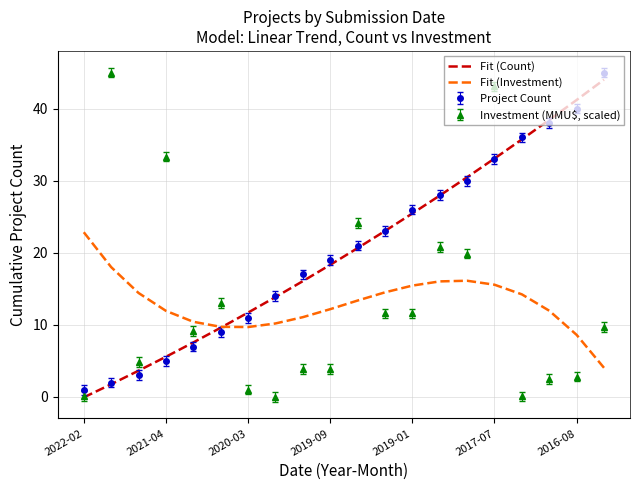

Which series ends up on top after the final intersection of Investment (MMU$, scaled) and Project Count?

Project Count